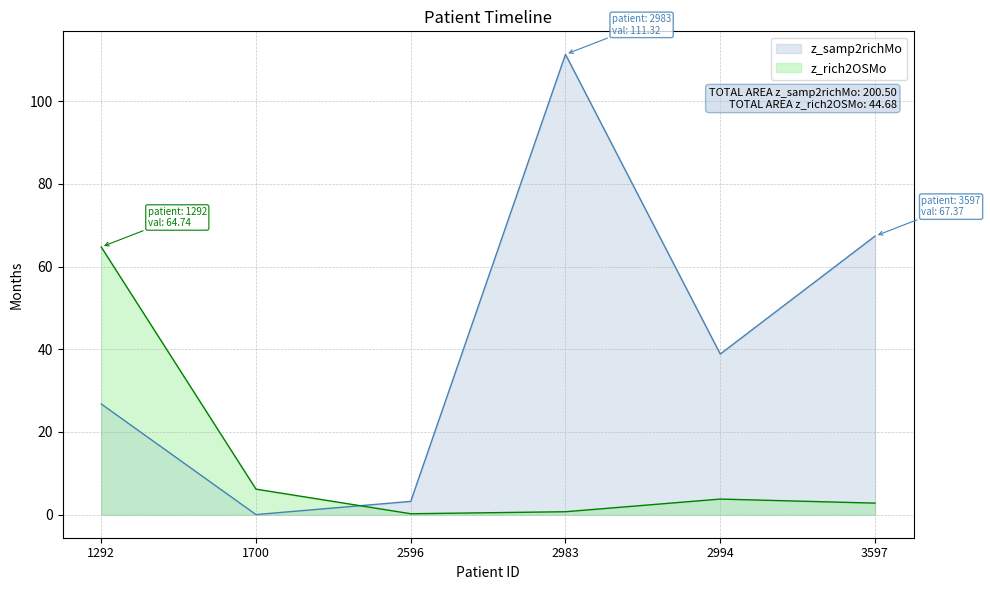

At how many categories does at least one series exceed 31?

4